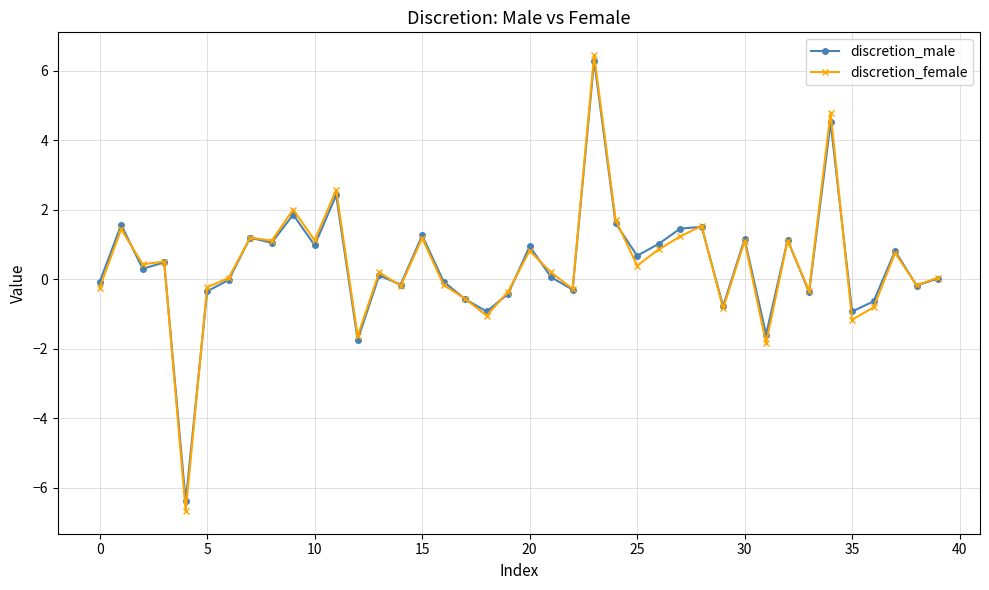

What is the minimum value for discretion_male?

-6.4